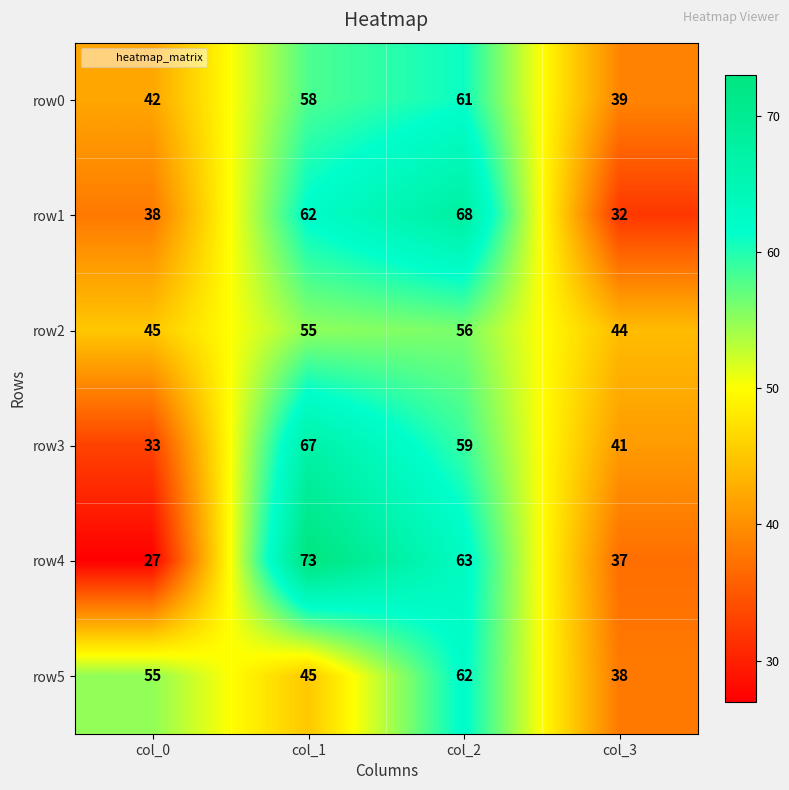

Reading right to left, list all the values displayed in this chart.

row0: col_3=39	col_2=61	col_1=58	col_0=42
row1: col_3=32	col_2=68	col_1=62	col_0=38
row2: col_3=44	col_2=56	col_1=55	col_0=45
row3: col_3=41	col_2=59	col_1=67	col_0=33
row4: col_3=37	col_2=63	col_1=73	col_0=27
row5: col_3=38	col_2=62	col_1=45	col_0=55